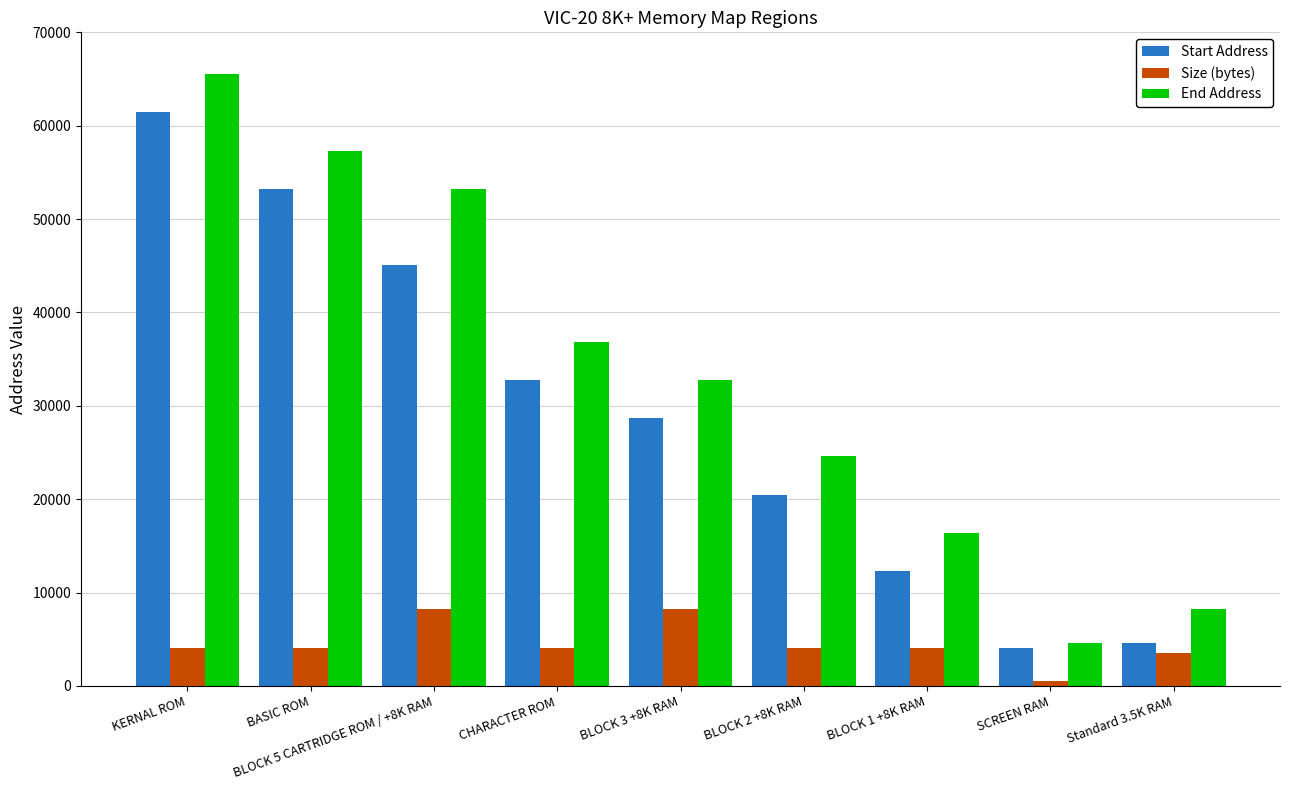

What is the spread (max minus min) of values at BLOCK 1 +8K RAM?

12288